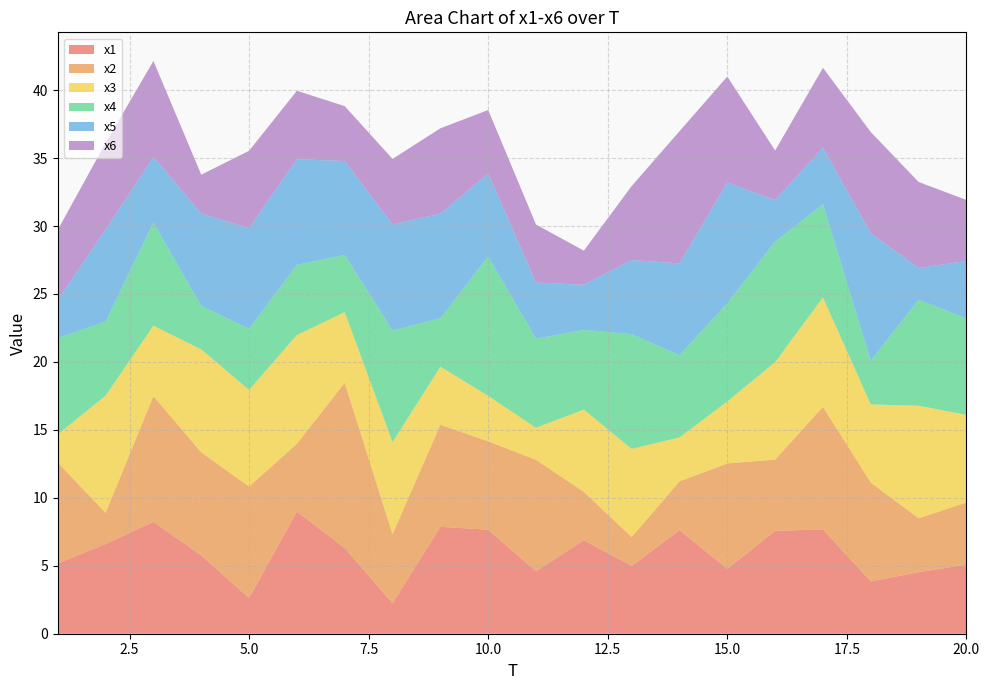

Reading left to right, transcribe all the data shown in this chart.

x1: 1=5.2	2=6.6	3=8.2	4=5.8	5=2.6	6=9.0	7=6.3	8=2.2	9=7.9	10=7.7	11=4.6	12=6.9	13=5.0	14=7.6	15=4.8	16=7.6	17=7.7	18=3.8	19=4.5	20=5.1
x2: 1=7.4	2=2.3	3=9.3	4=7.6	5=8.2	6=5.0	7=12.2	8=5.1	9=7.5	10=6.5	11=8.2	12=3.6	13=2.1	14=3.6	15=7.8	16=5.3	17=9.0	18=7.3	19=4.0	20=4.6
x3: 1=2.1	2=8.6	3=5.2	4=7.6	5=7.1	6=8.0	7=5.2	8=6.8	9=4.3	10=3.3	11=2.4	12=6.1	13=6.5	14=3.2	15=4.6	16=7.2	17=8.1	18=5.8	19=8.3	20=6.4
x4: 1=7.1	2=5.5	3=7.6	4=3.2	5=4.5	6=5.2	7=4.2	8=8.2	9=3.6	10=10.3	11=6.5	12=5.9	13=8.4	14=6.0	15=7.2	16=8.9	17=6.9	18=3.2	19=7.8	20=7.1
x5: 1=2.8	2=6.8	3=4.8	4=6.8	5=7.4	6=7.8	7=6.9	8=7.8	9=7.7	10=6.1	11=4.1	12=3.3	13=5.5	14=6.8	15=8.9	16=3.0	17=4.2	18=9.4	19=2.3	20=4.2
x6: 1=5.1	2=6.4	3=7.1	4=2.9	5=5.7	6=5.0	7=4.0	8=4.8	9=6.3	10=4.7	11=4.3	12=2.5	13=5.4	14=9.7	15=7.8	16=3.7	17=5.9	18=7.5	19=6.3	20=4.5